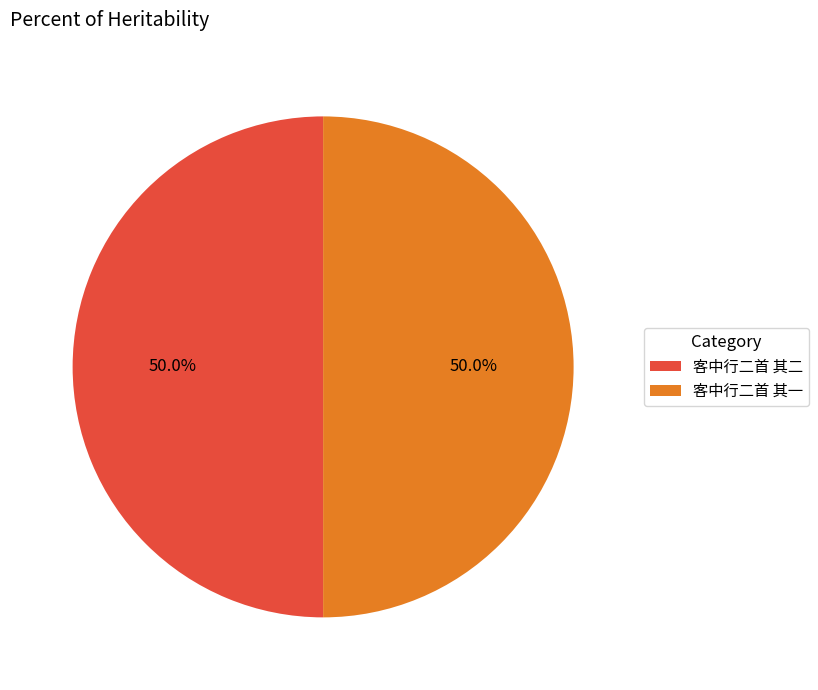

To the nearest percent, what portion does 客中行二首 其一 represent?

50%